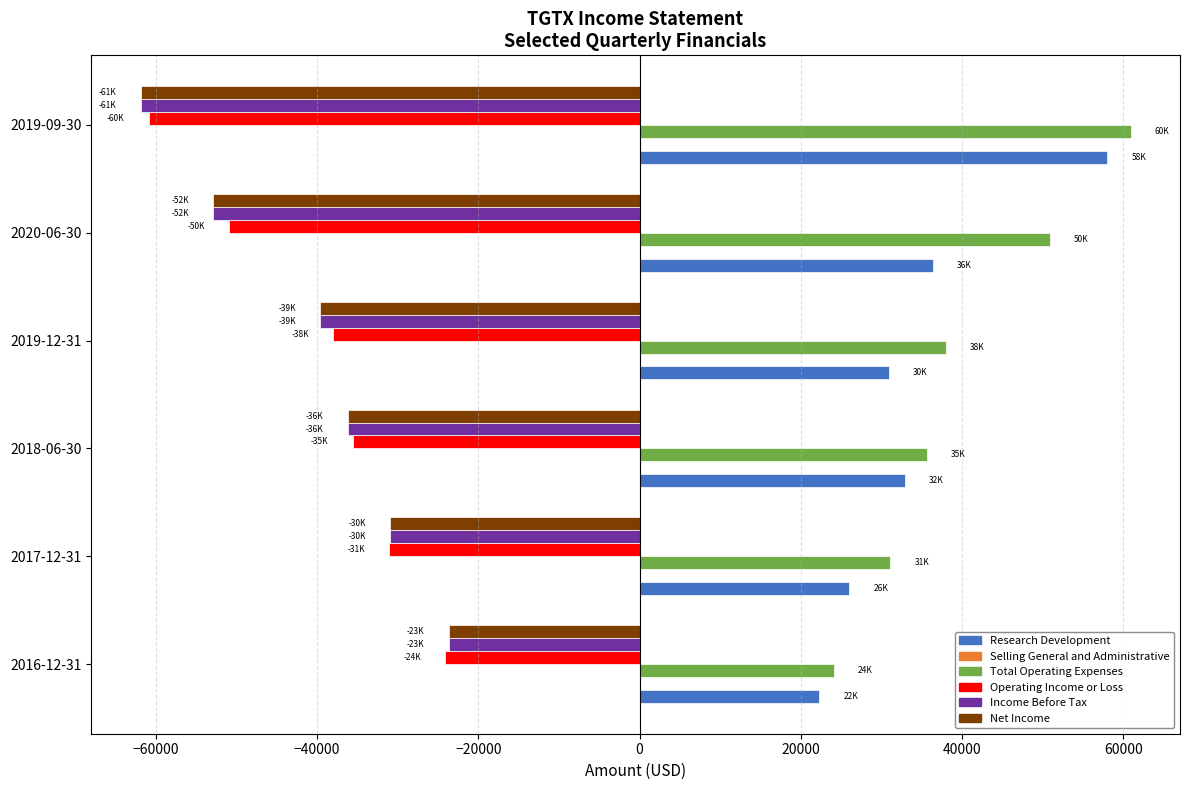

Where is Net Income nearest to the value -42800?

2019-12-31